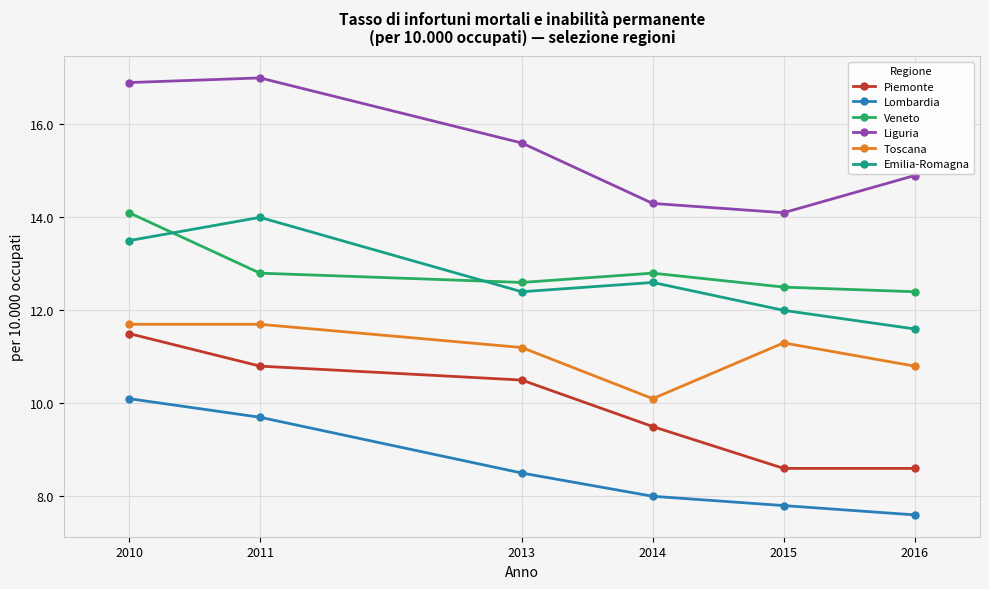

What is the difference between the Emilia-Romagna values at 2014 and 2011?

1.4